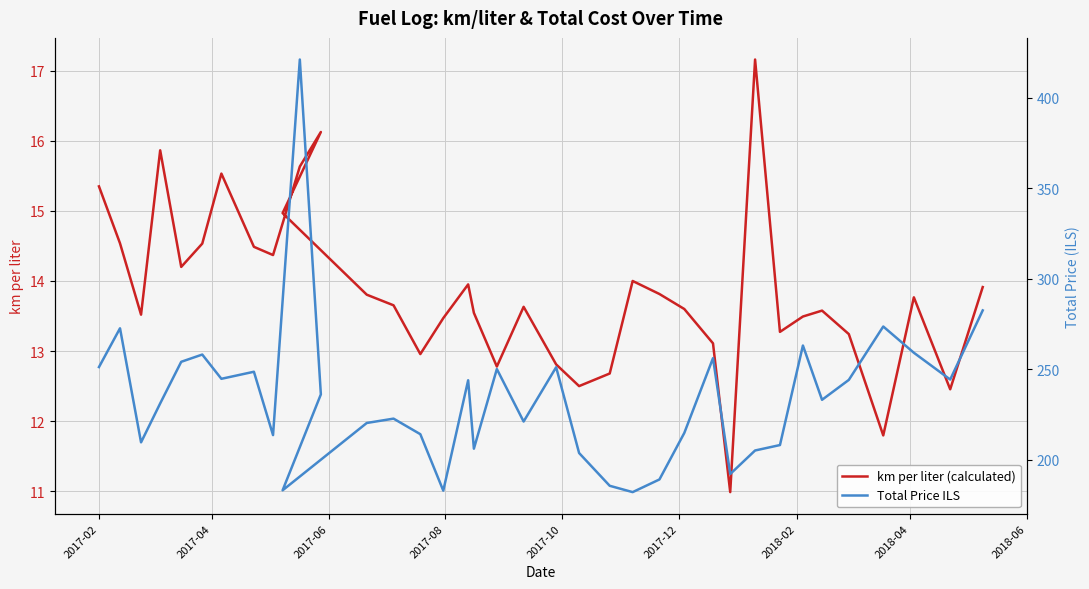

Reading left to right, list all the values displayed in this chart.

km per liter (calculated): 15.3	14.5	13.5	15.9	14.2	14.5	15.5	14.5	14.4	15.6	16.1	15.0	13.8	13.7	13.0	13.5	14.0	13.5	12.8	13.6	12.8	12.5	12.7	14.0	13.8	13.6	13.1	11.0	17.2	13.3	13.5	13.6	13.2	11.8	13.8	12.5	13.9
Total Price ILS: 251.1	272.5	209.5	231.0	254.0	258.0	244.6	248.5	213.5	421.0	236.0	183.0	220.2	222.6	214.0	182.8	243.8	206.0	250.0	221.0	251.0	203.6	185.5	182.0	189.0	214.7	256.0	192.0	205.0	208.0	263.0	233.0	244.0	273.5	259.0	244.2	282.4